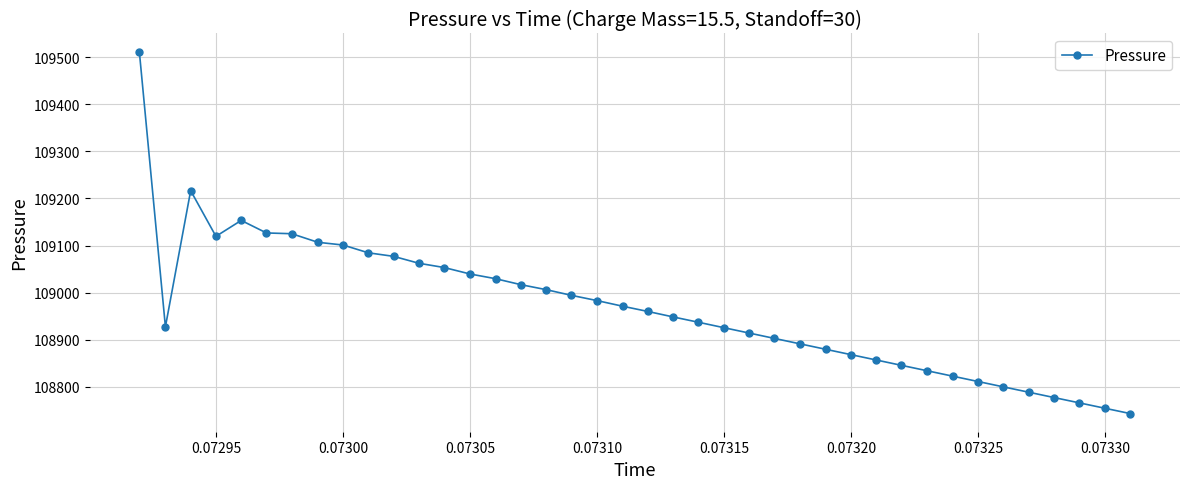

What is the value of the 31st point from the left?

108845.3